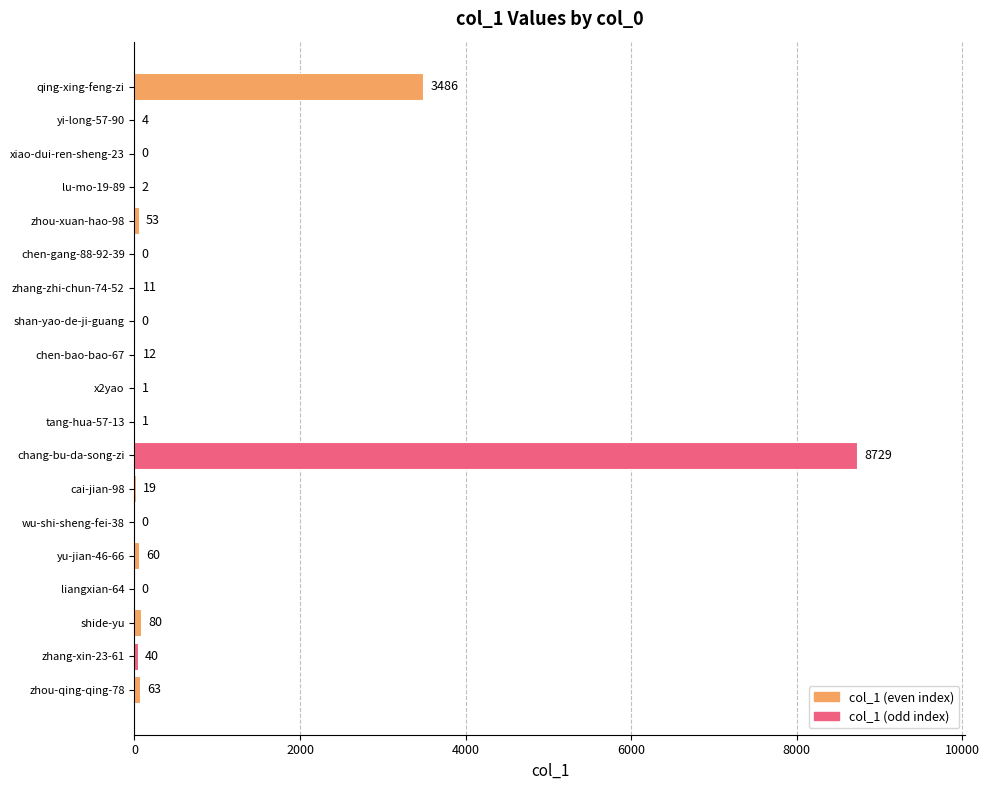

Which category has the highest value across all series?

chang-bu-da-song-zi